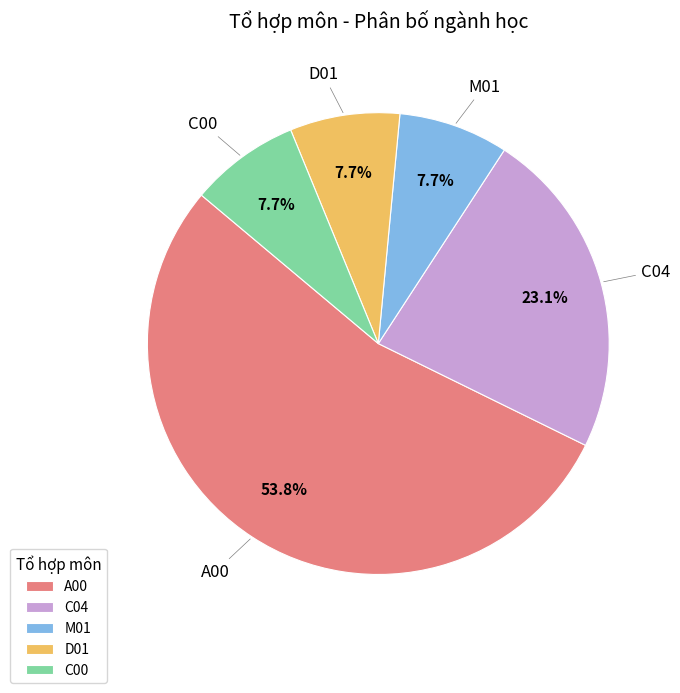

How many slices are in this pie chart?

5